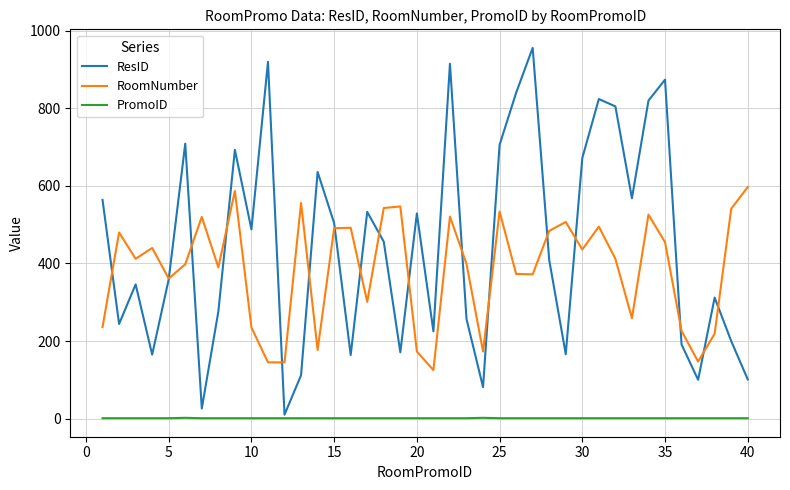

Which series has the largest total across all categories?

ResID